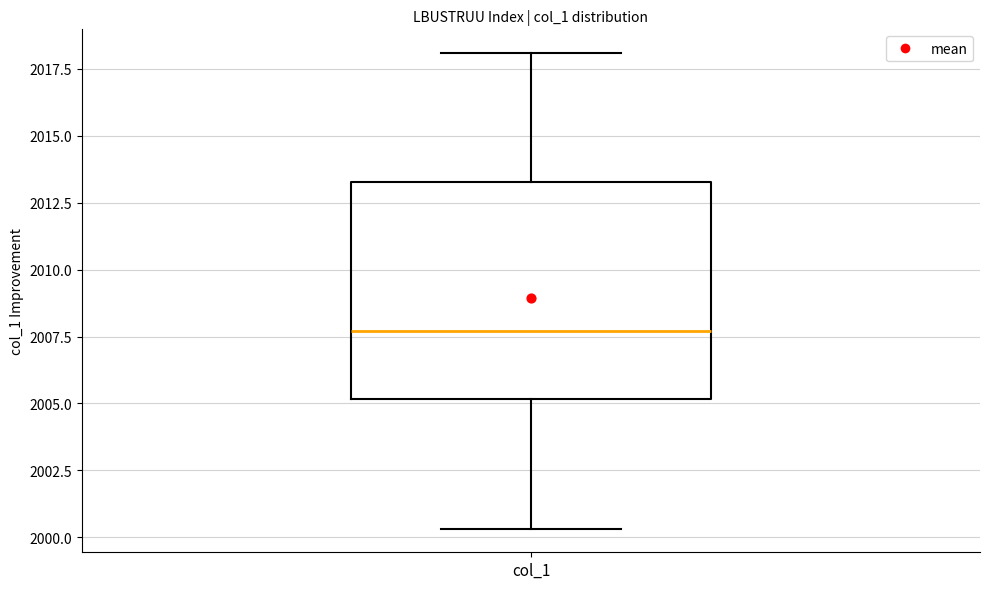

Transcribe this box plot: give where the median line is, the range the box spans, and where the two whiskers end, as read against the y-axis. The values are not printed on the chart, so give them approximately, as read against the axis.

median 2007.5, box 2005.0 to 2013.5, whiskers 2000.5 to 2018.0